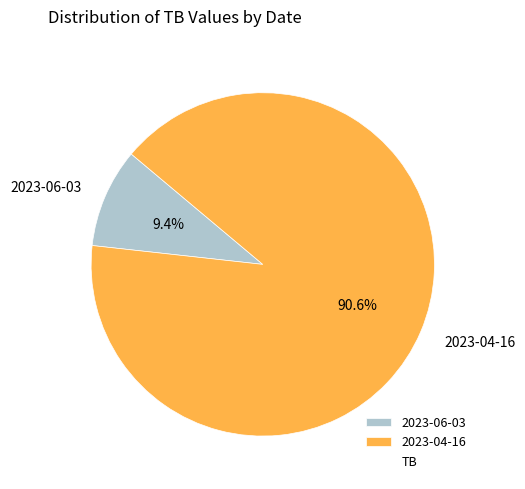

What is the ratio of the value at 2023-06-03 to the value at 2023-04-16?

0.1